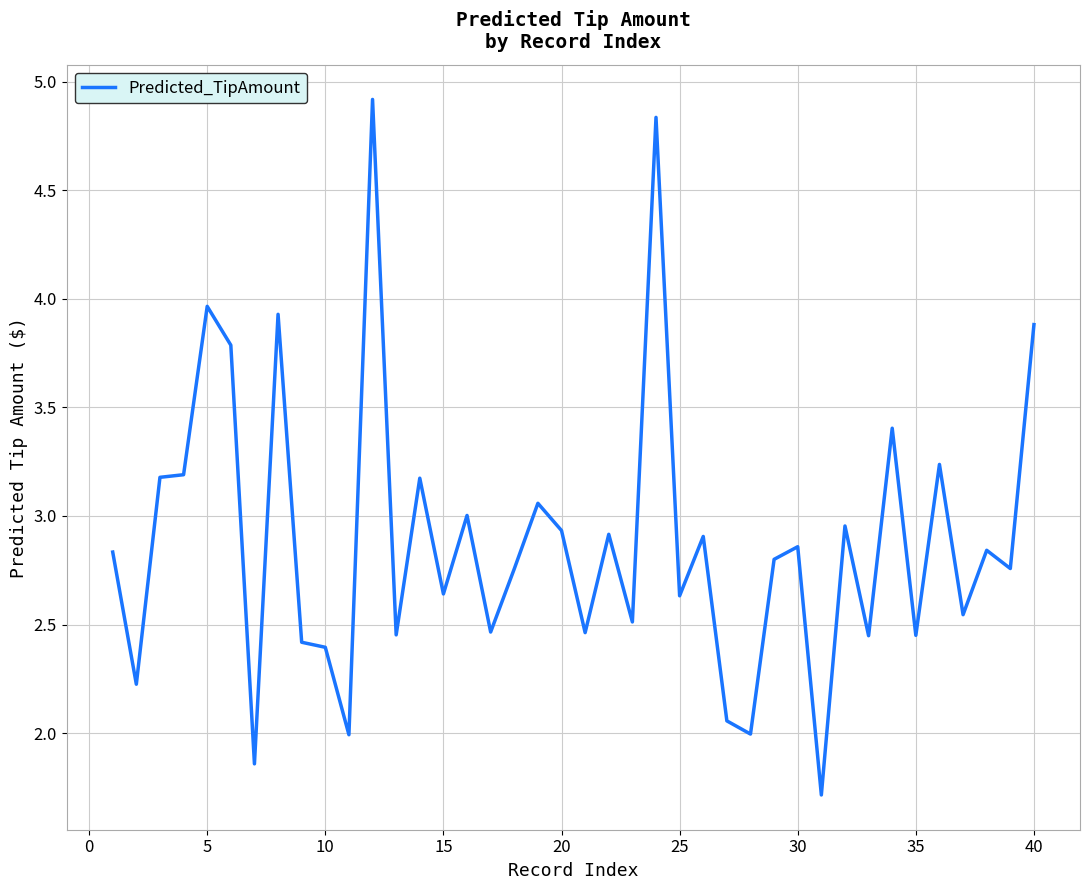

What is the maximum value shown in the chart?

4.9